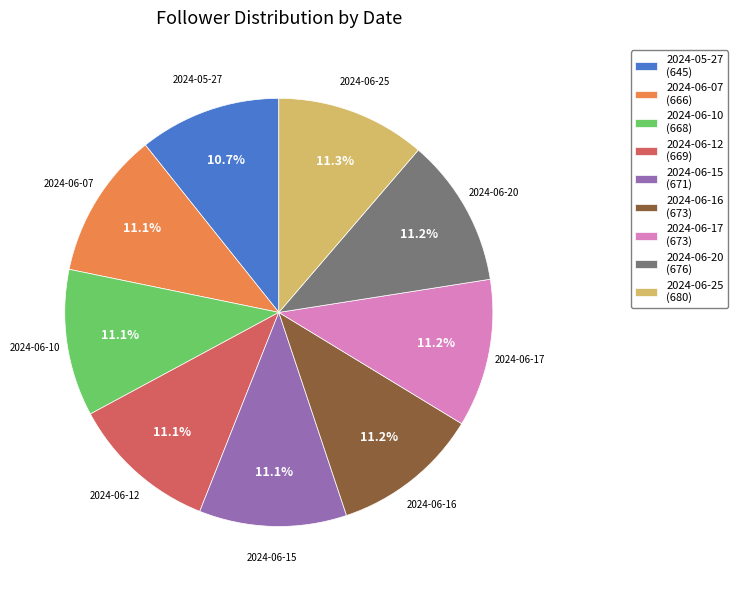

How many segments does this pie chart have?

9